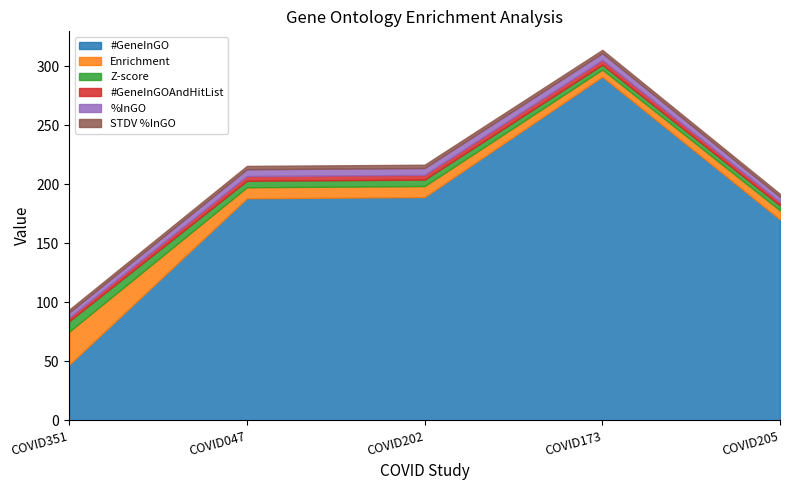

Reading left to right, list all the values displayed in this chart.

#GeneInGO: COVID351=47.0	COVID047=188.0	COVID202=189.0	COVID173=291.0	COVID205=170.0
Enrichment: COVID351=28.0	COVID047=9.3	COVID202=9.3	COVID173=6.0	COVID205=7.7
Z-score: COVID351=8.9	COVID047=5.5	COVID202=5.5	COVID173=4.1	COVID205=4.2
#GeneInGOAndHitList: COVID351=3.0	COVID047=4.0	COVID202=4.0	COVID173=4.0	COVID205=3.0
%InGO: COVID351=4.3	COVID047=5.8	COVID202=5.8	COVID173=5.8	COVID205=4.3
STDV %InGO: COVID351=2.5	COVID047=2.8	COVID202=2.8	COVID173=2.8	COVID205=2.5